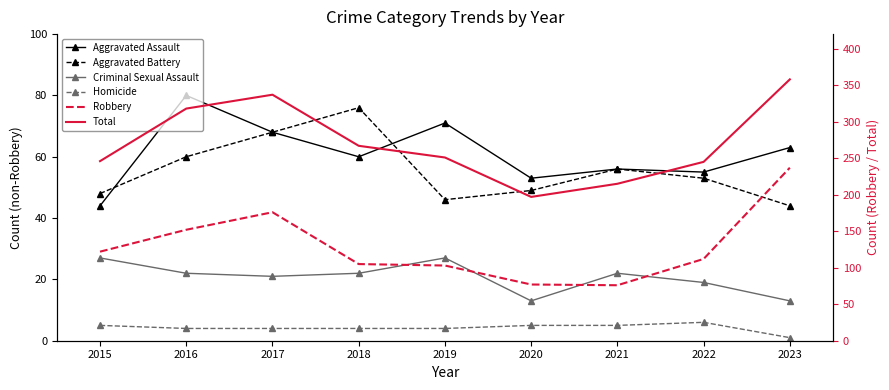

True or false: Aggravated Battery and Total intersect in this chart.

False